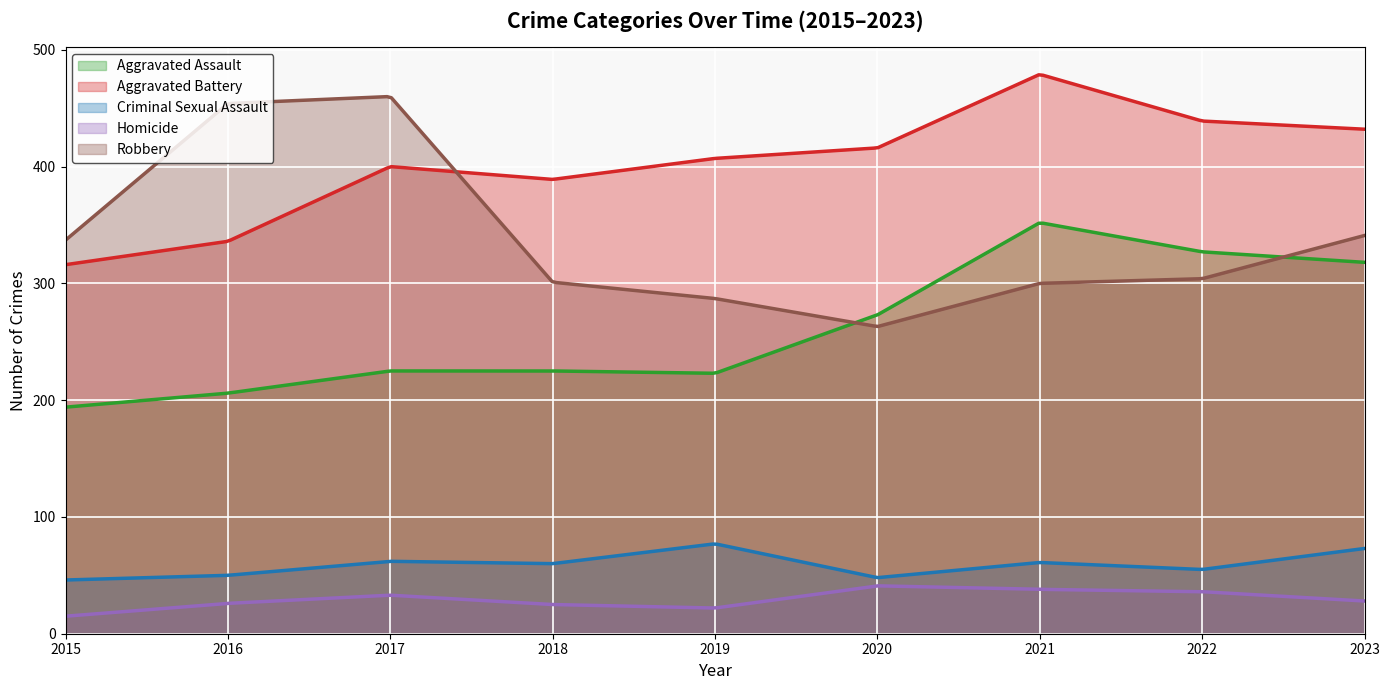

Where is the first local maximum for Criminal Sexual Assault?

2017